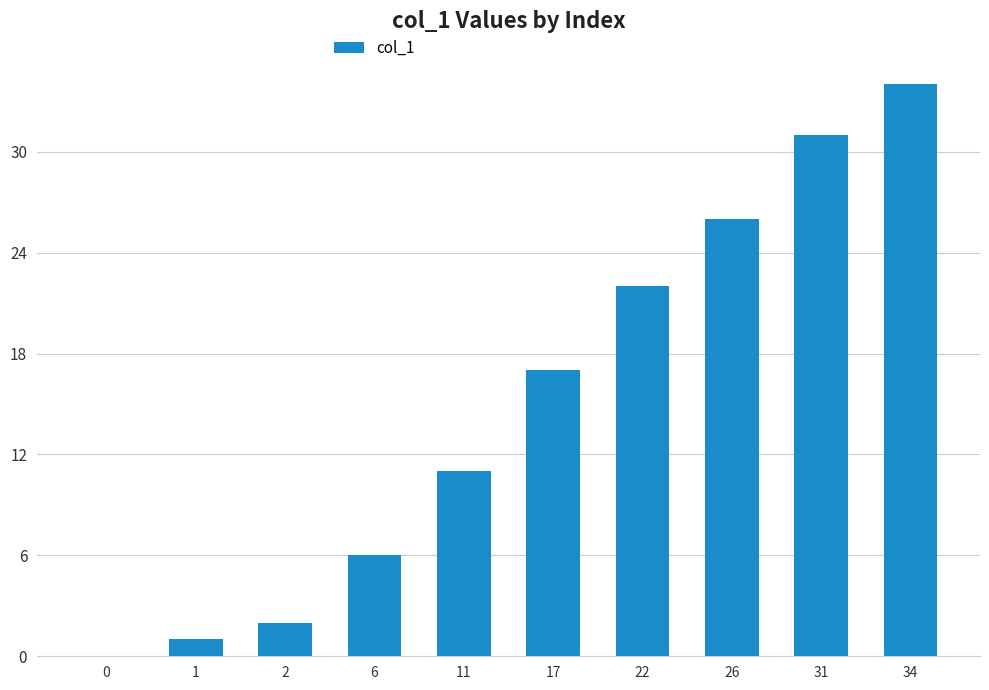

How many data points does each series have?

10